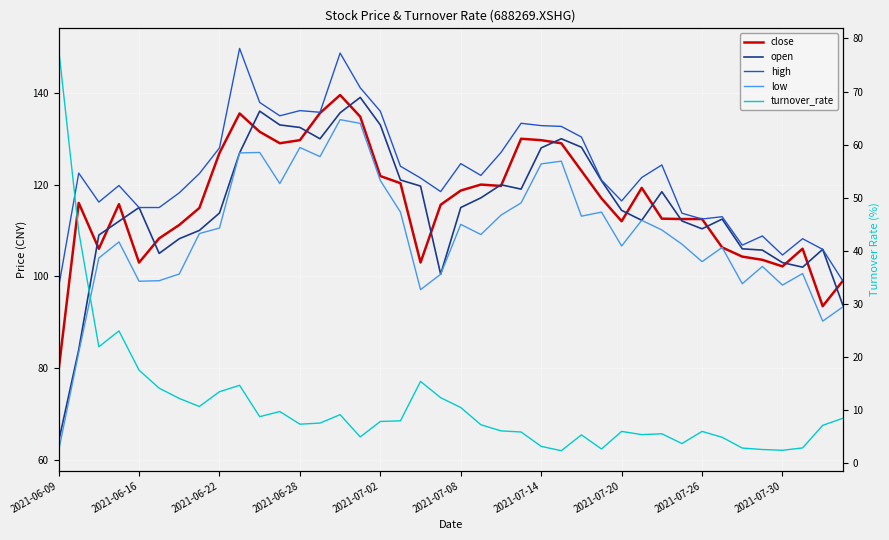

What are all the series names shown in the legend?

close, open, high, low, turnover_rate